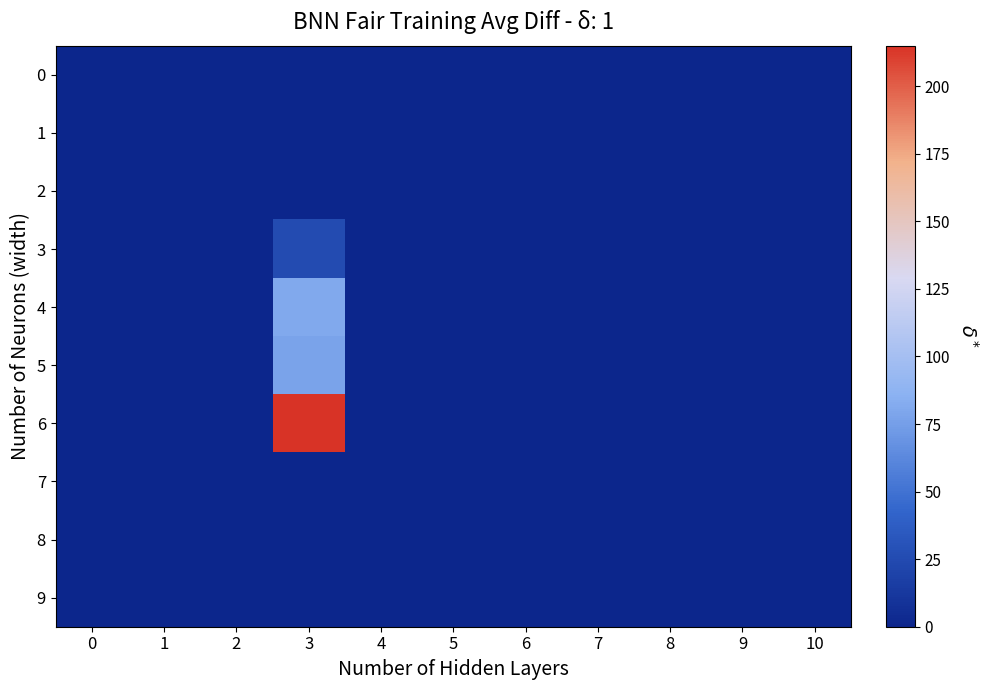

Reading left to right, what are all the values shown in this chart?

0: 0=0	1=0	2=0	3=0	4=0	5=0	6=0	7=0	8=0	9=0	10=0
1: 0=0	1=0	2=0	3=0	4=0	5=0	6=0	7=0	8=0	9=0	10=0
2: 0=0	1=0	2=0	3=0	4=0	5=0	6=0	7=0	8=0	9=0	10=0
3: 0=0	1=0	2=0	3=26	4=0	5=0	6=0	7=0	8=0	9=0	10=0
4: 0=0	1=0	2=0	3=81	4=0	5=0	6=0	7=0	8=0	9=0	10=0
5: 0=0	1=0	2=0	3=78	4=0	5=0	6=0	7=0	8=0	9=0	10=0
6: 0=0	1=0	2=0	3=215	4=0	5=0	6=0	7=0	8=0	9=0	10=0
7: 0=0	1=0	2=0	3=0	4=0	5=0	6=0	7=0	8=0	9=0	10=0
8: 0=0	1=0	2=0	3=0	4=0	5=0	6=0	7=0	8=0	9=0	10=0
9: 0=0	1=0	2=0	3=0	4=0	5=0	6=0	7=0	8=0	9=0	10=0